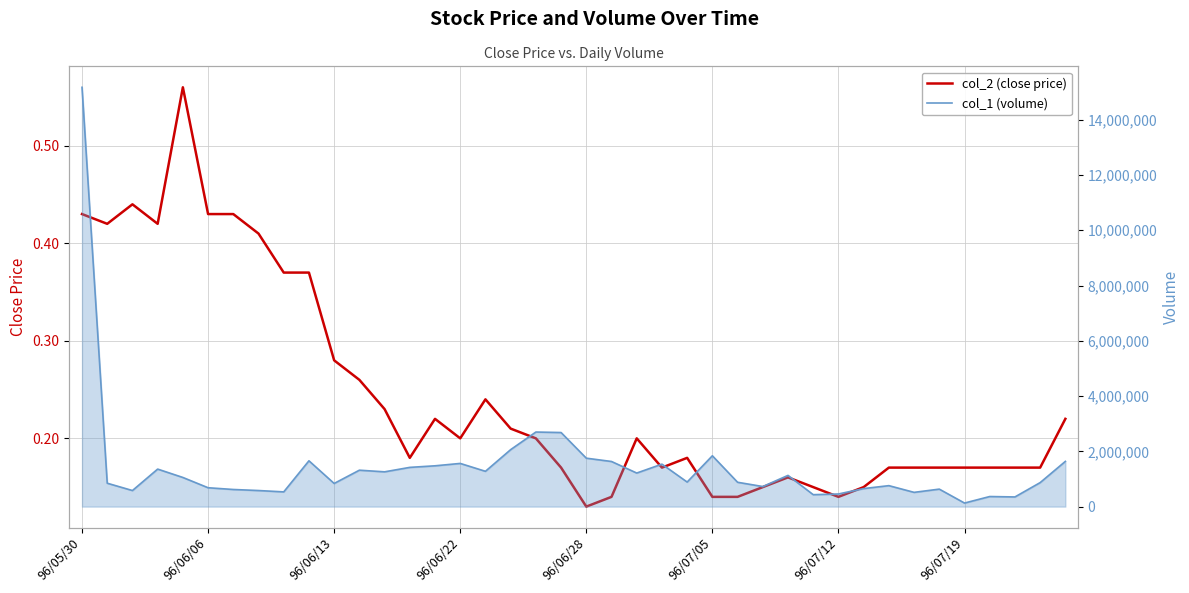

True or false: col_1 (volume) and col_2 (close price) intersect in this chart.

False